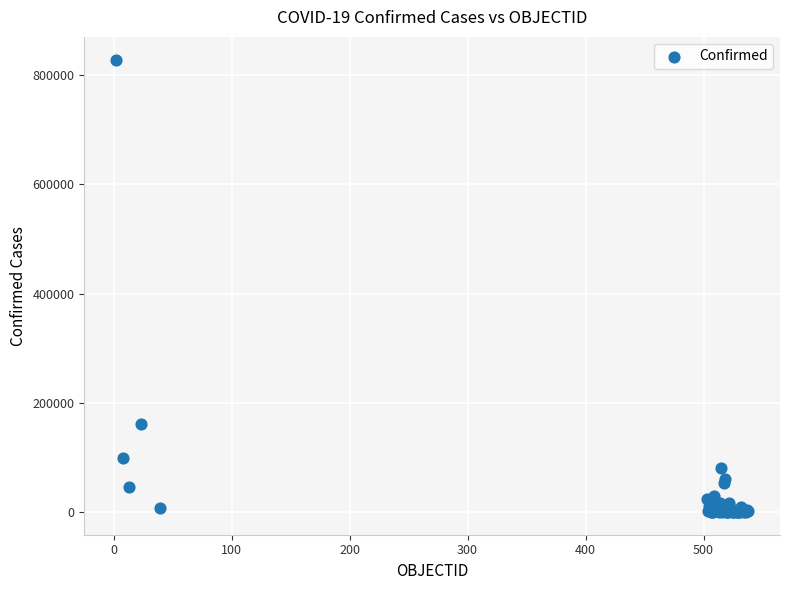

What Y value in the scatter plot is closest to 414415?

160846